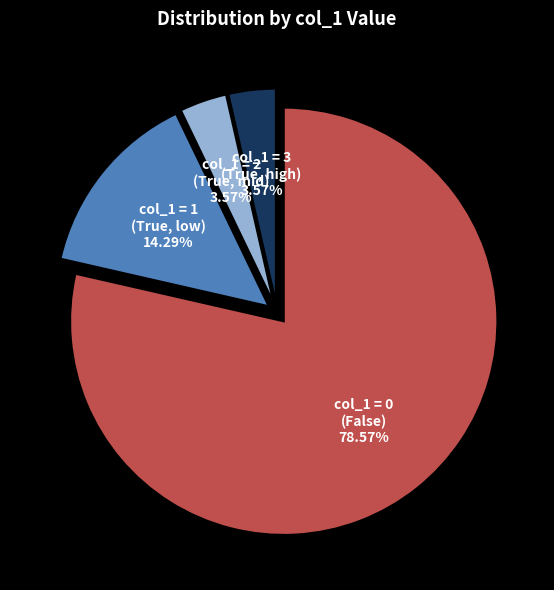

Which category accounts for the majority?

col_1 = 0 (False)